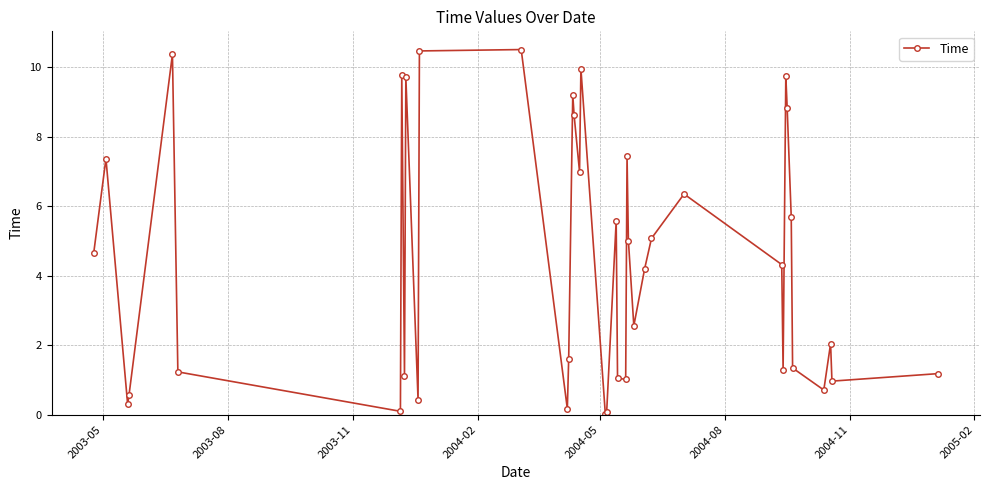

How many points are higher than both their immediate neighbors (excluding endpoints)?

12